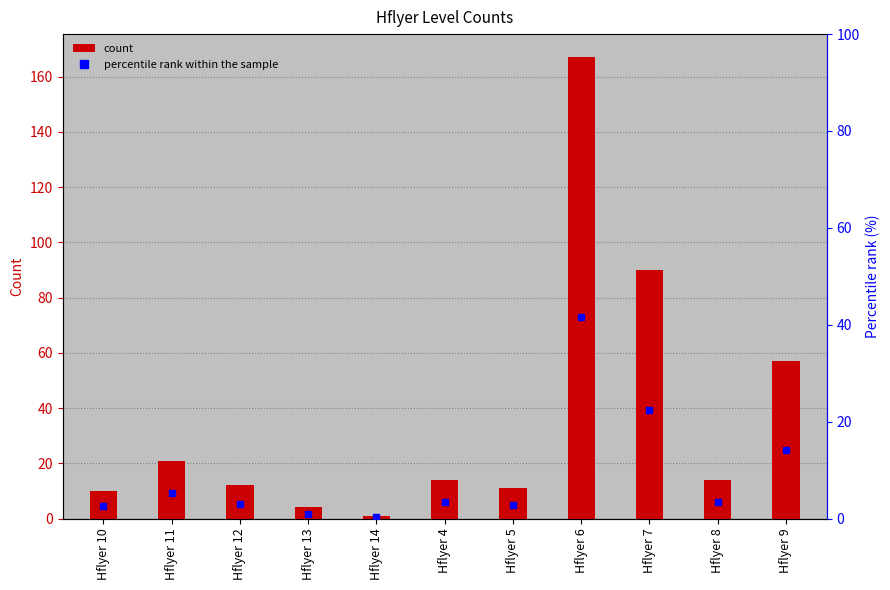

What is the approximate value of percentile rank at Hflyer 13?

1.0